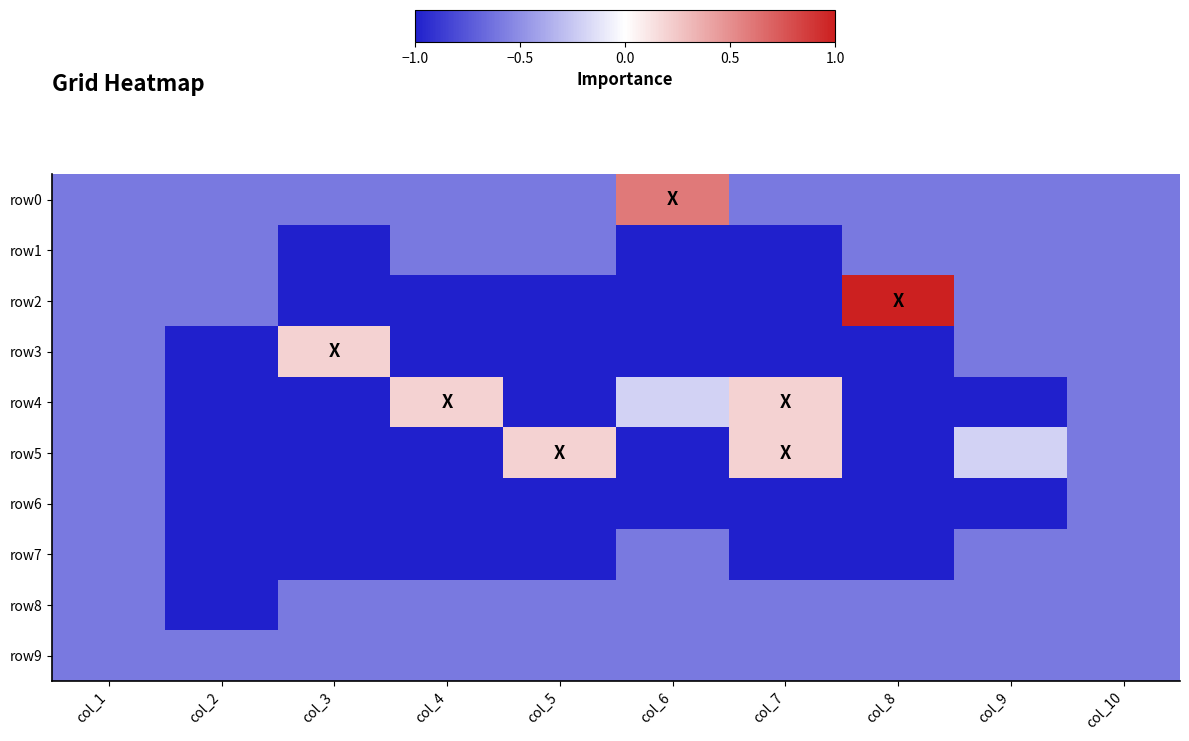

Count the number of data series in this chart.

10